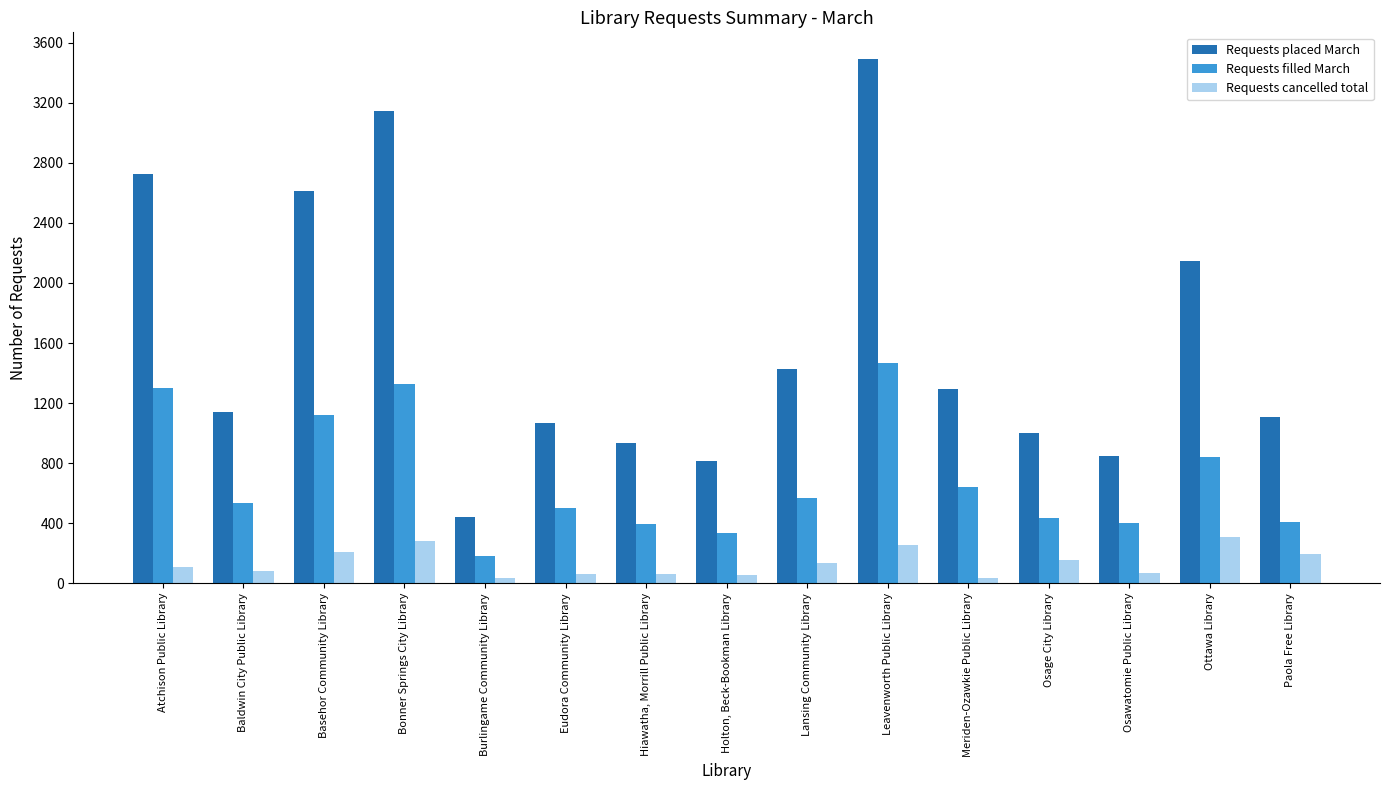

At which category is the sum across all series the highest?

Leavenworth Public Library